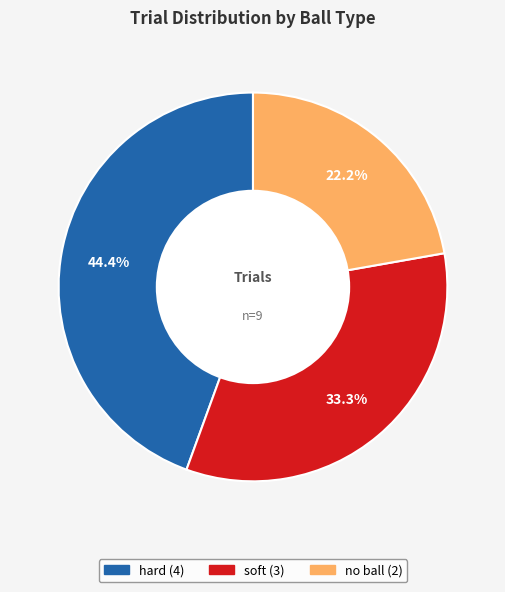

True or false: soft accounts for 42% of the total.

False